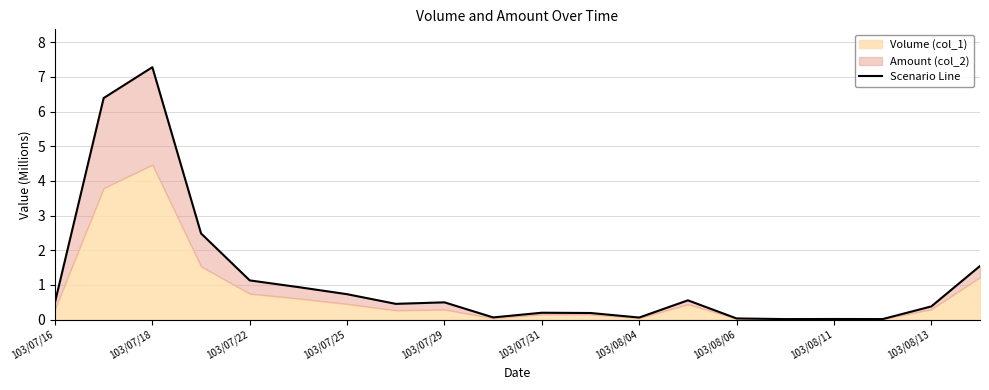

How many lines are shown in the chart?

1